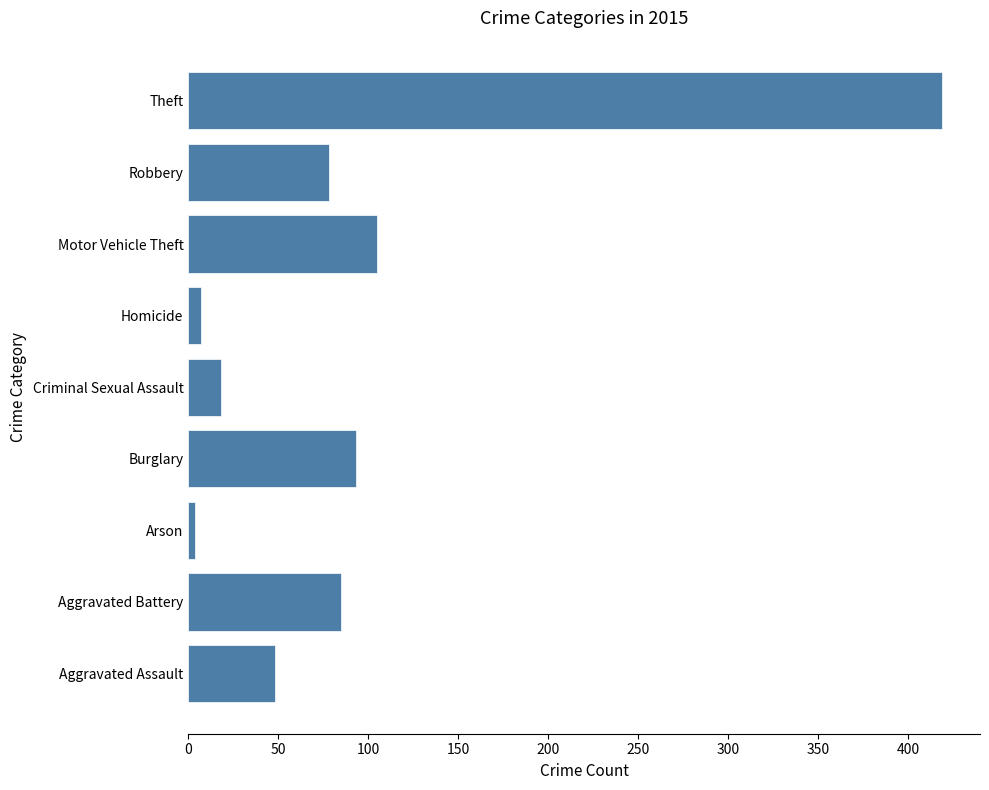

Between Aggravated Assault and Aggravated Battery, which is larger?

Aggravated Battery